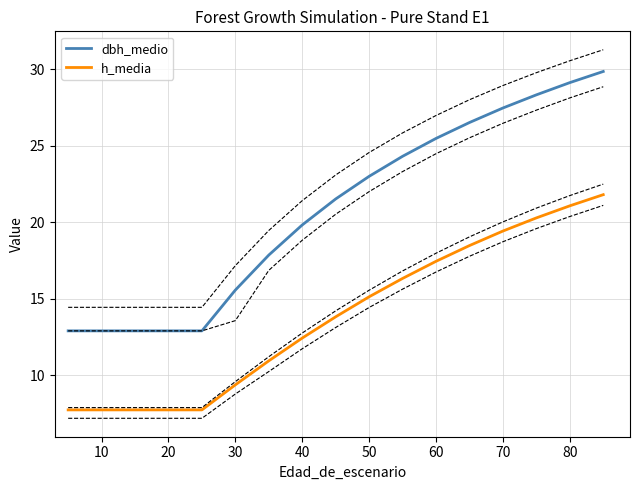

What is the difference between the maximum and second lowest values in the dbh_medio series?

17.0